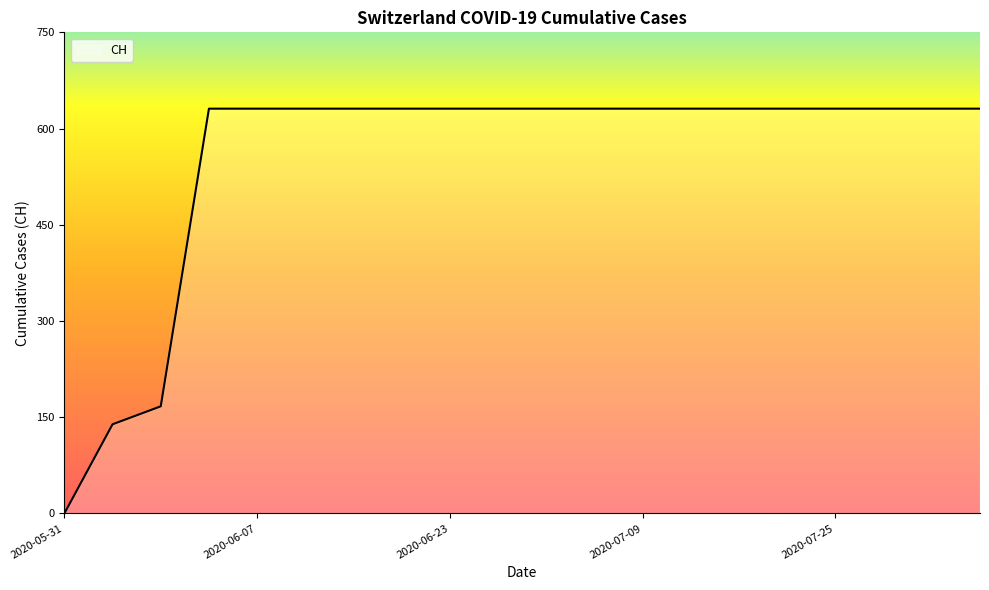

What is the difference between the maximum and minimum values?

631